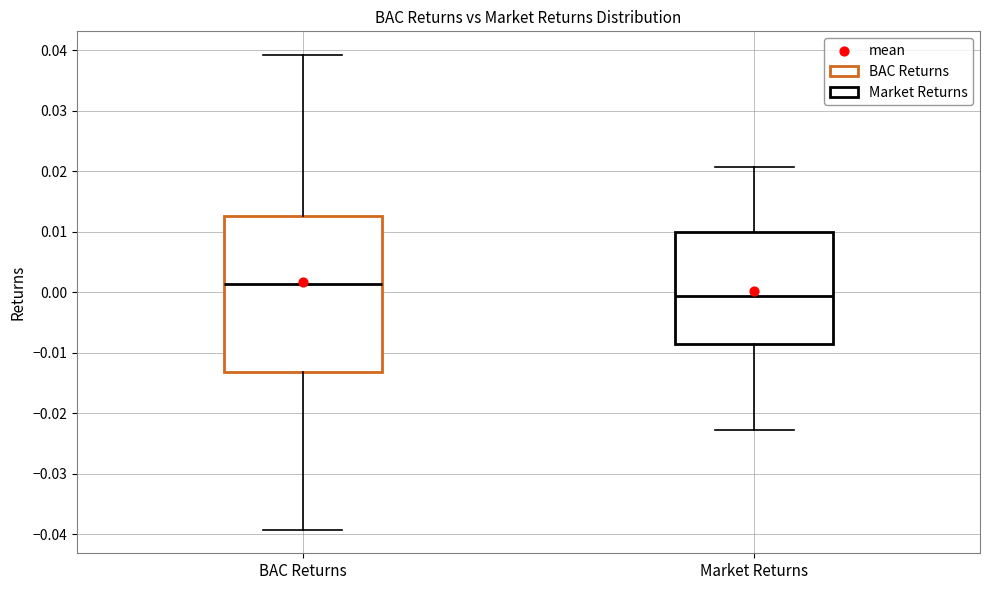

Reading left to right, transcribe this box plot: for each box, give where its median line is, the range the box spans, and where its two whiskers end, as read against the y-axis. The values are not printed on the chart, so give them approximately, as read against the axis.

BAC Returns: median 0.001, box -0.013 to 0.013, whiskers -0.039 to 0.039
Market Returns: median -0.001, box -0.009 to 0.010, whiskers -0.023 to 0.021